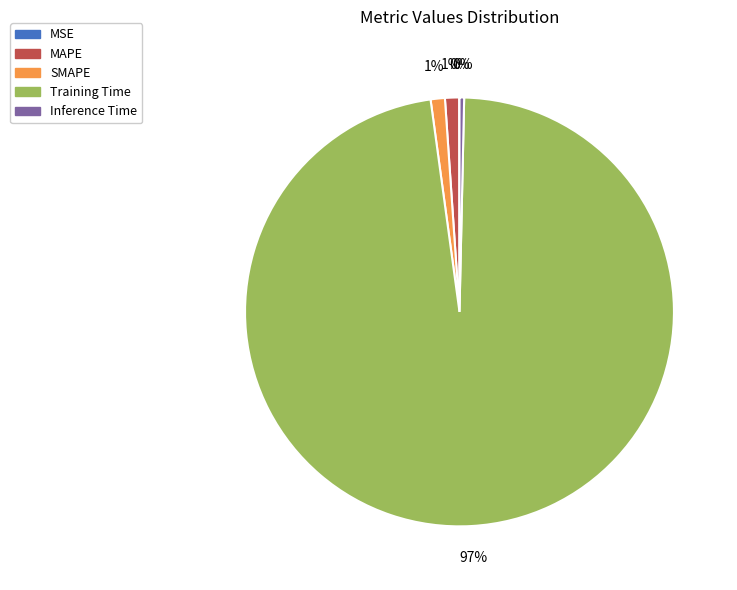

Which category accounts for the majority?

Training Time